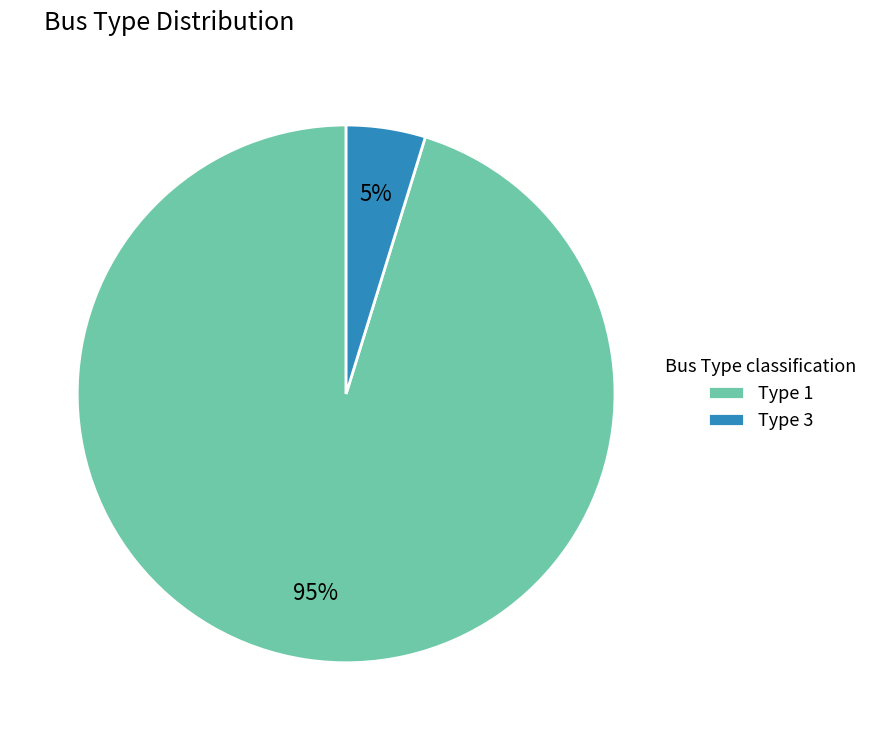

To the nearest percent, what portion does Type 1 represent?

95%